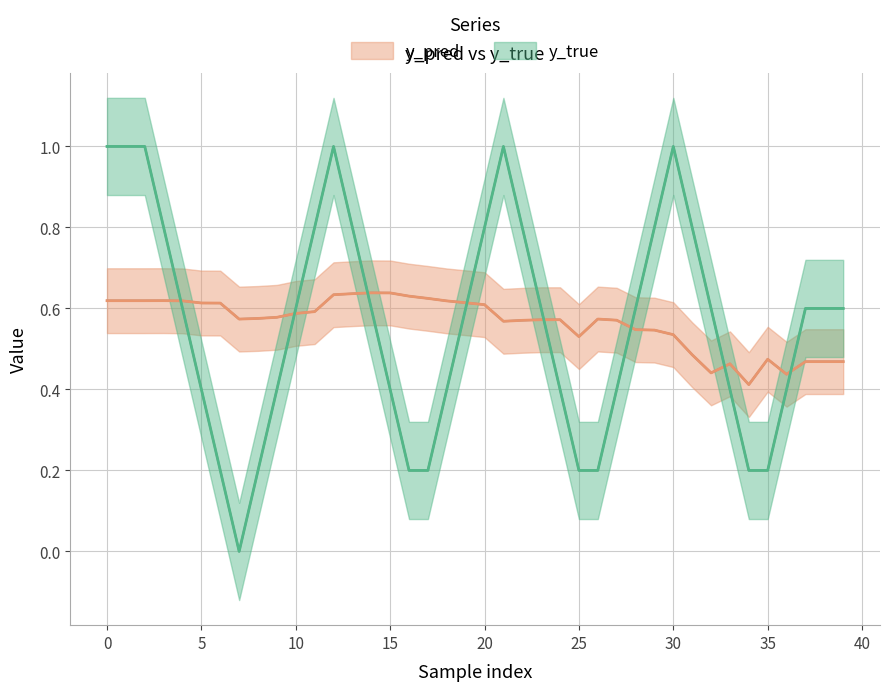

The y_true series shows 1.5 at 1. True or false?

False